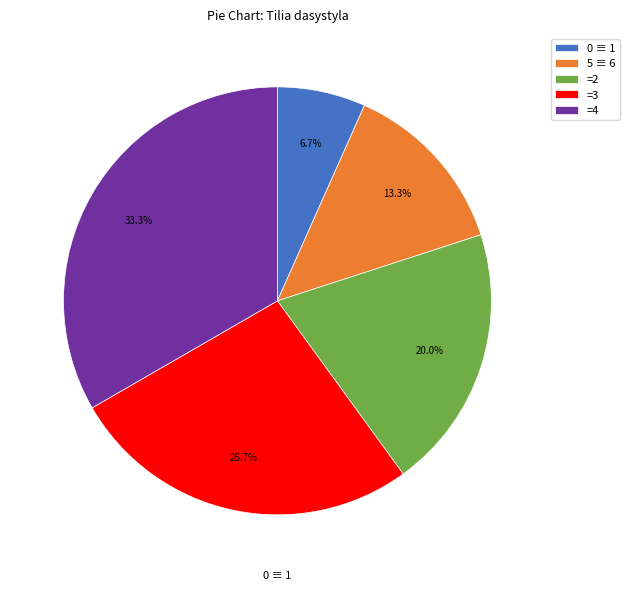

Which category has the biggest portion of the pie?

=4